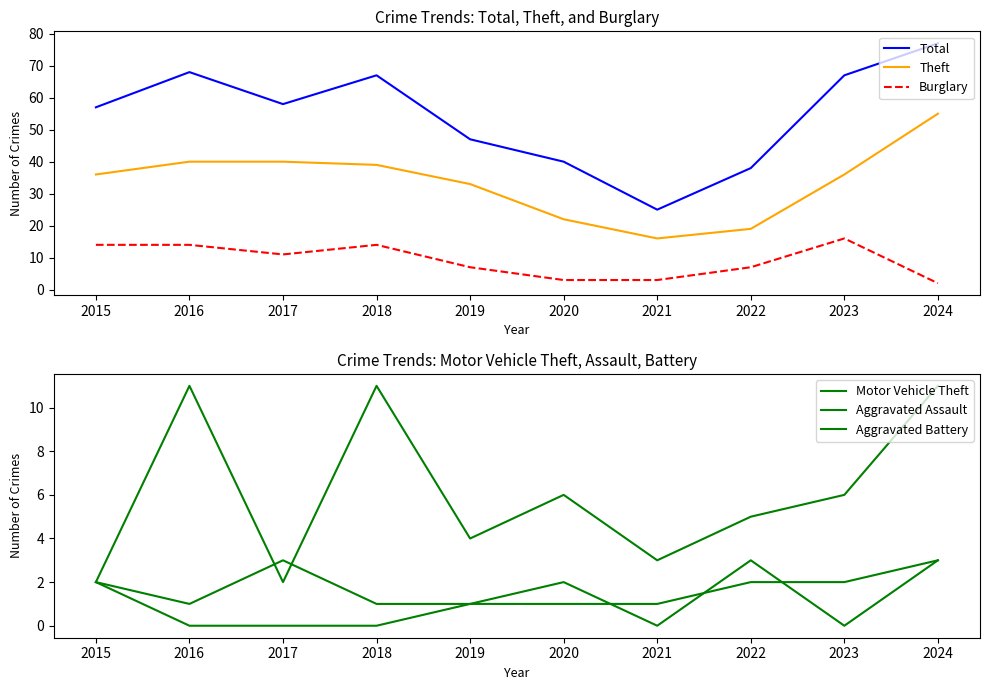

True or false: Total has a value of 43 at 2021.

False